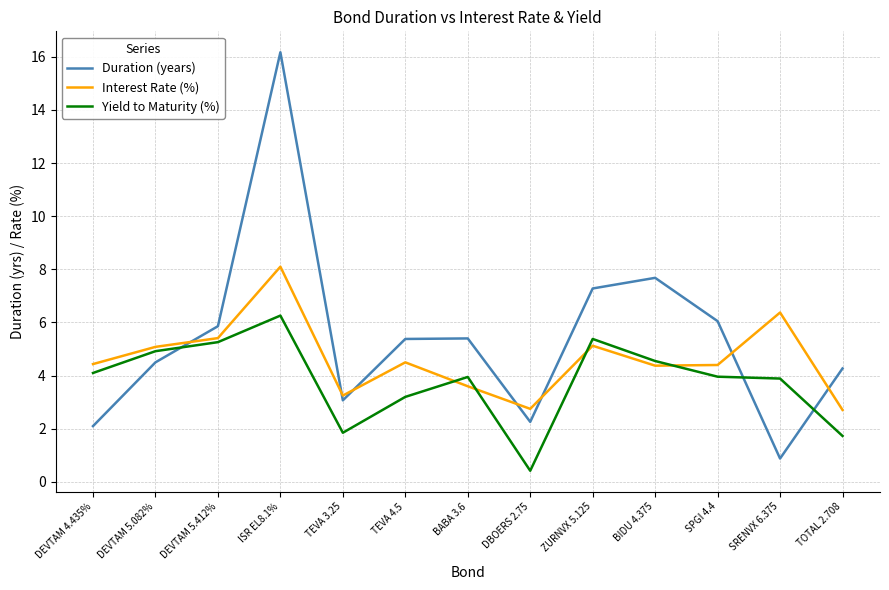

Read the Yield to Maturity (%) value at DEVTAM 4.435%.

4.1